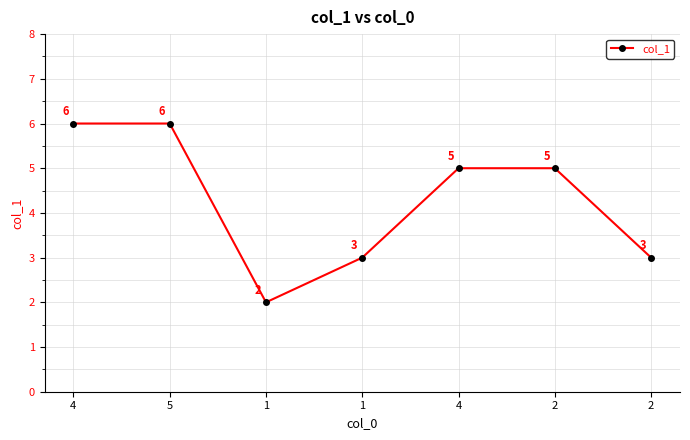

Reading left to right, list all the values displayed in this chart.

4=6	5=6	1=2	1=3	4=5	2=5	2=3